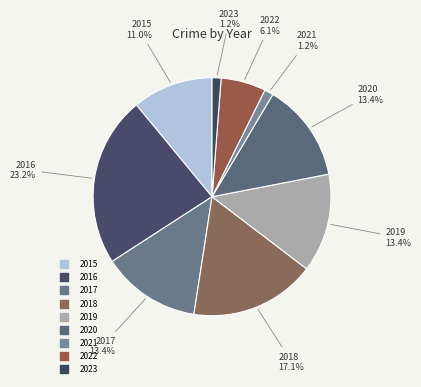

Count the number of slices in the pie.

9